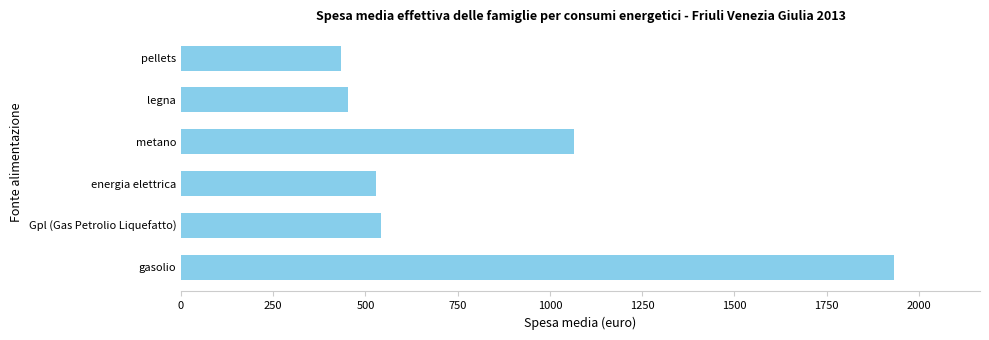

Is it true that the value at energia elettrica is 108?

False